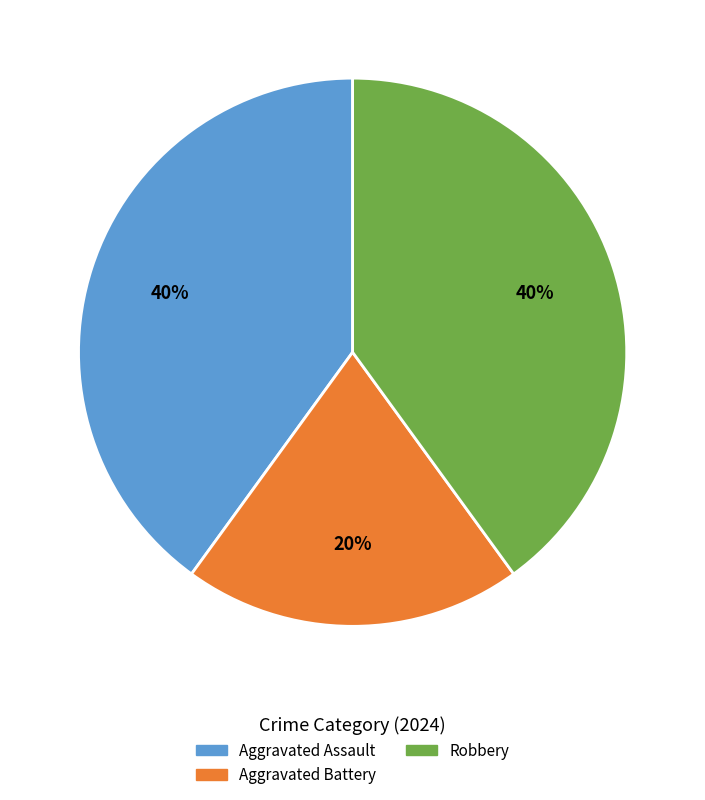

Combined, do Robbery and Aggravated Battery account for over 50%?

Yes